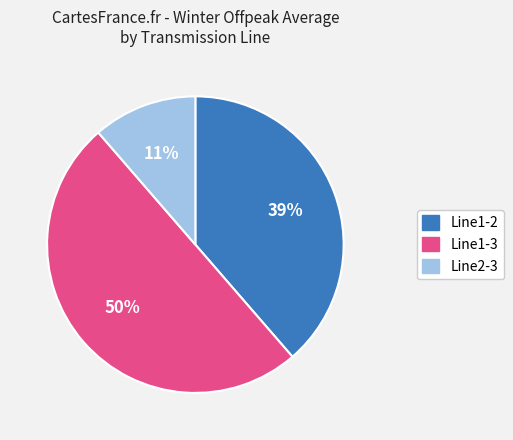

Count the number of slices in the pie.

3